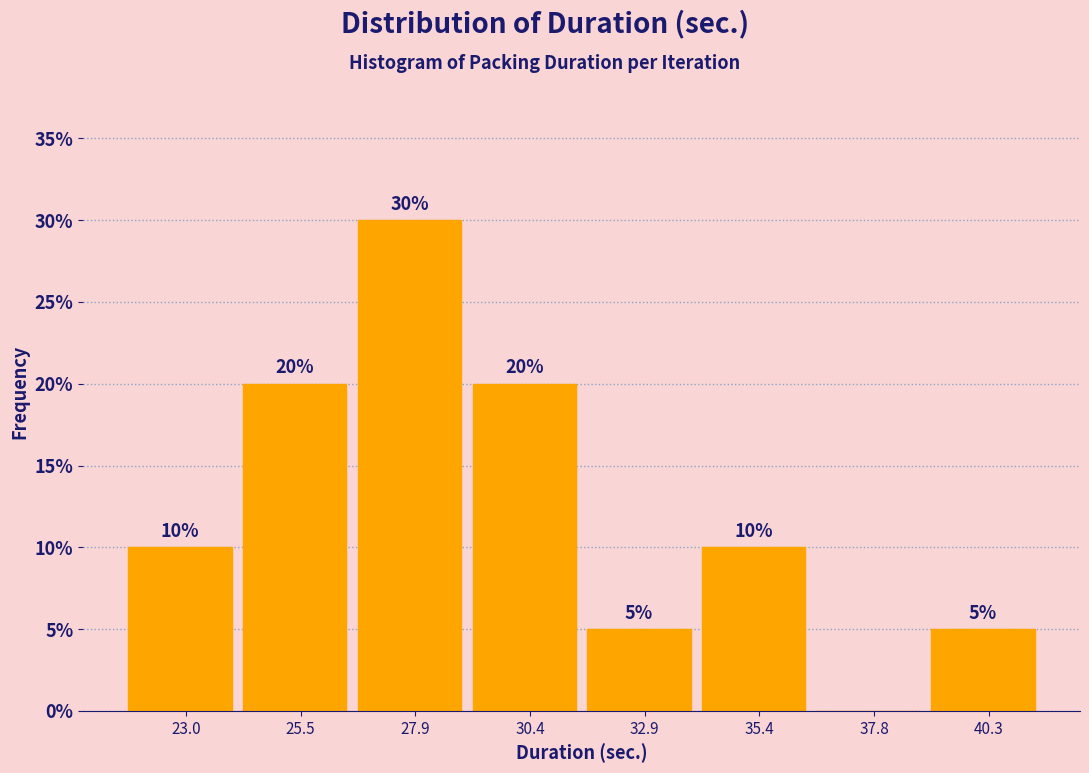

Which range on the x-axis has the tallest bar?

26.5 to 29.0